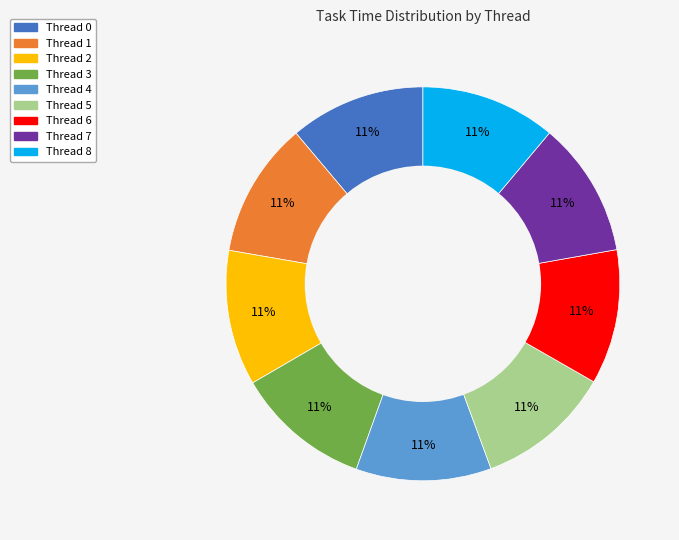

Is Thread 0 the majority of the pie?

No